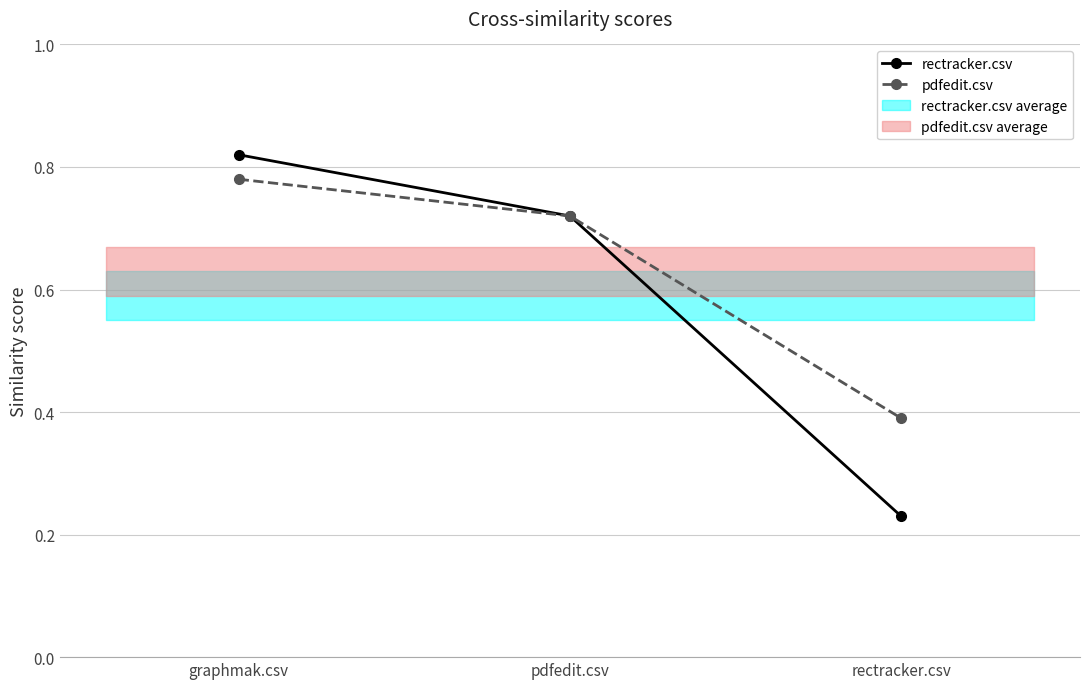

What is the label of the 2nd point from the left?

pdfedit.csv